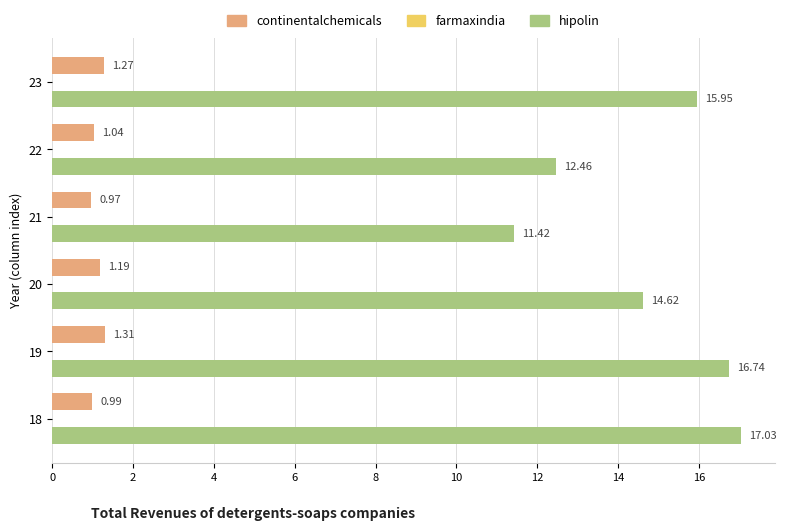

What is the average value of the hipolin series?

14.7